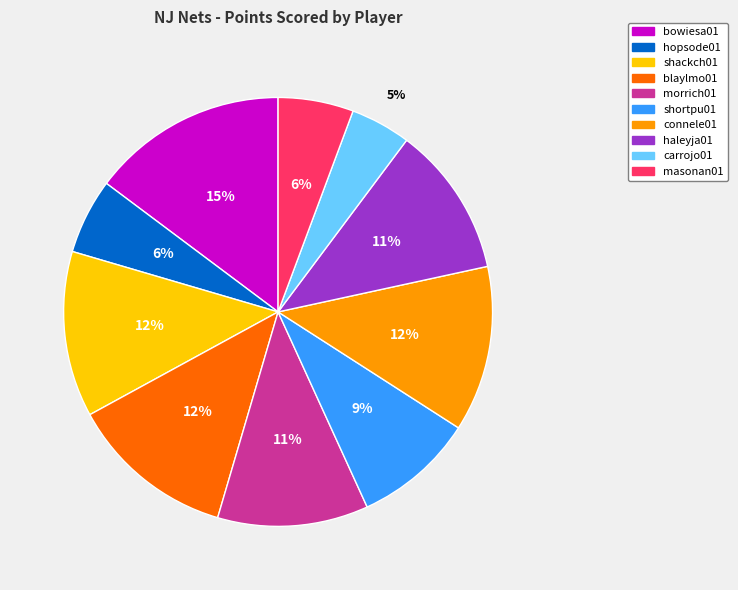

Do shackch01 and morrich01 together represent more than half of the pie?

No